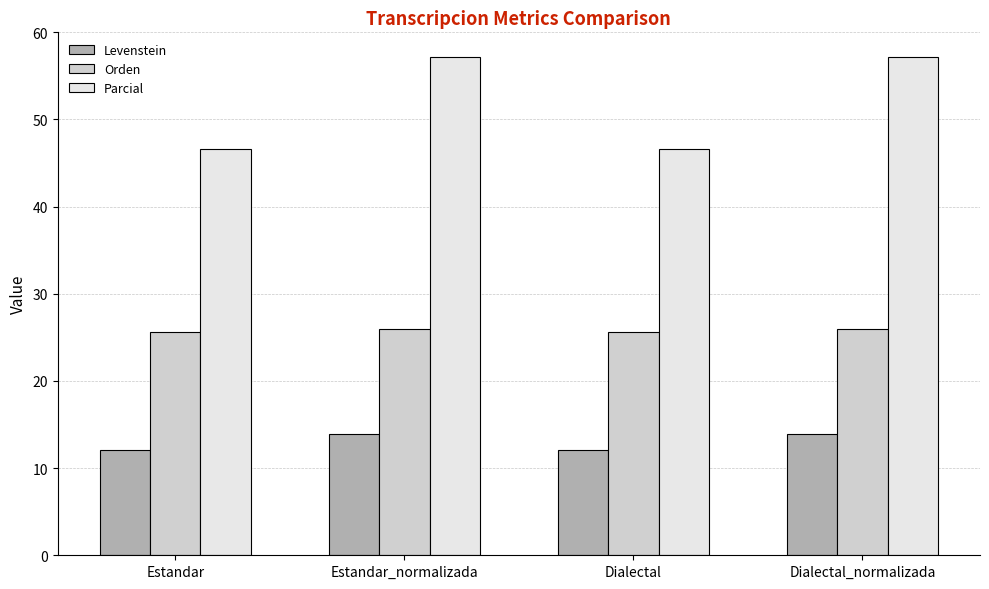

How many data points in Levenstein are less than 13?

2